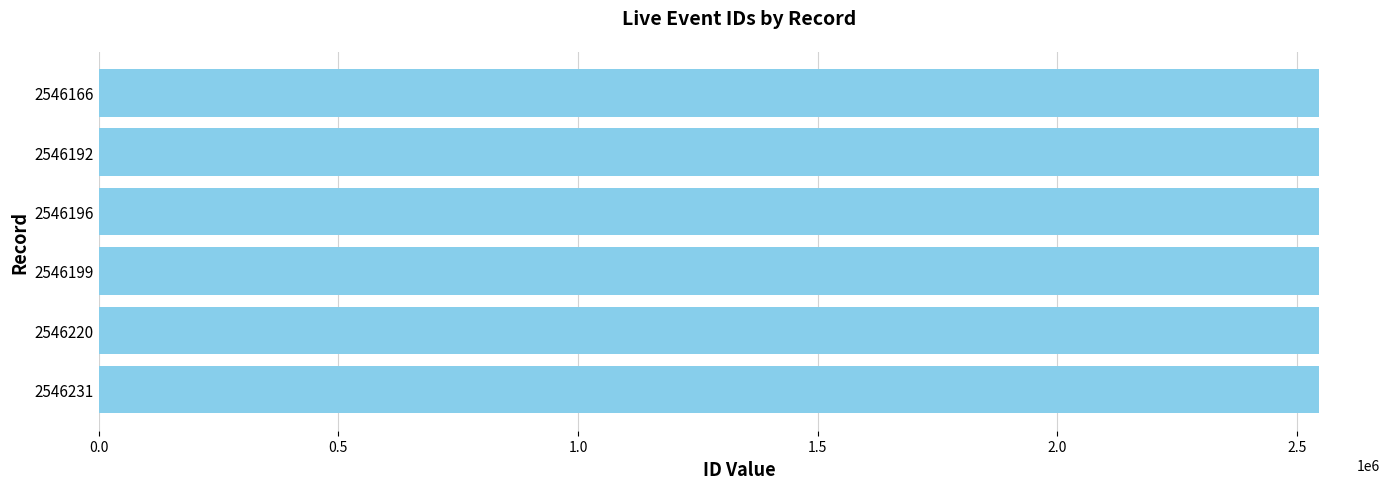

What is the sum of all values?

15277204